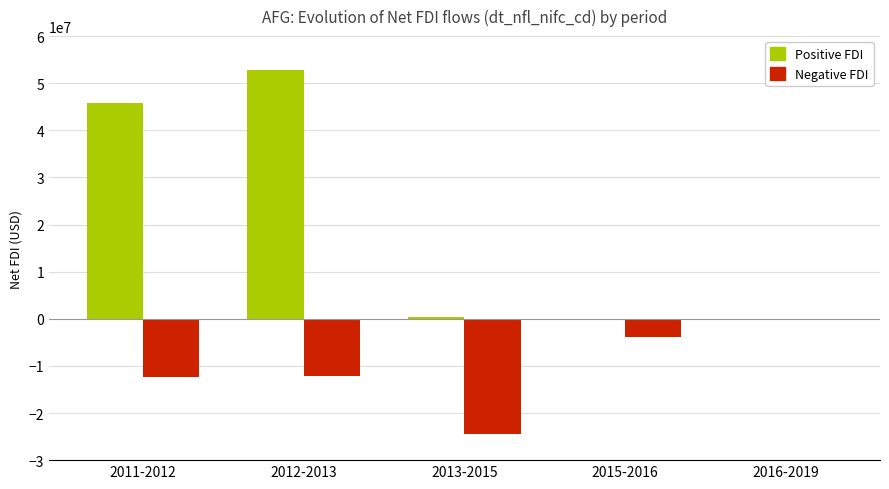

What are all the series names shown in the legend?

Positive FDI, Negative FDI